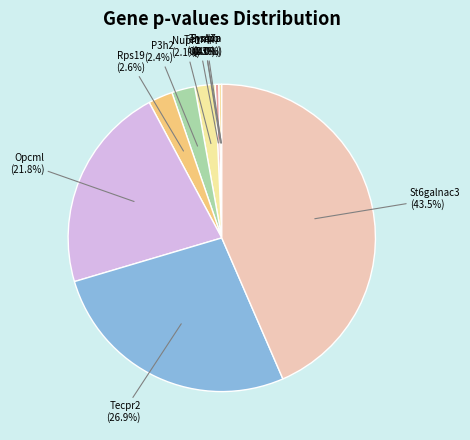

What portion of the pie excludes St6galnac3 (43.5%)?

56.5%